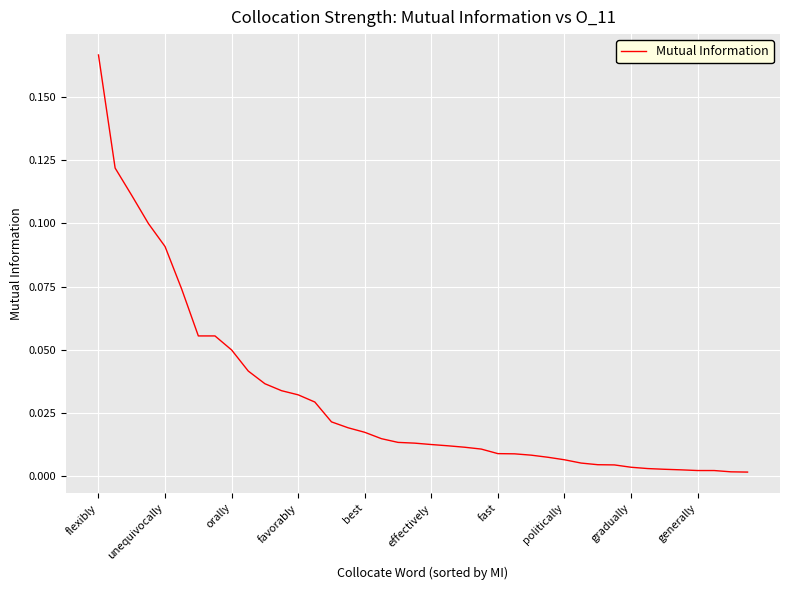

Where is the data nearest to the value 0?

39